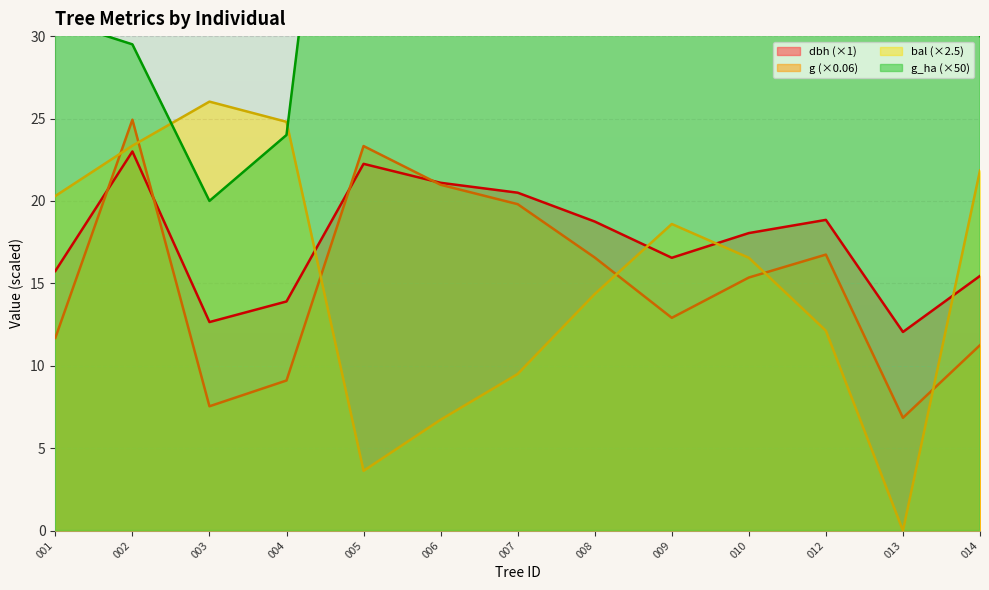

The dbh (×1) series shows 18.8 at 008. True or false?

True